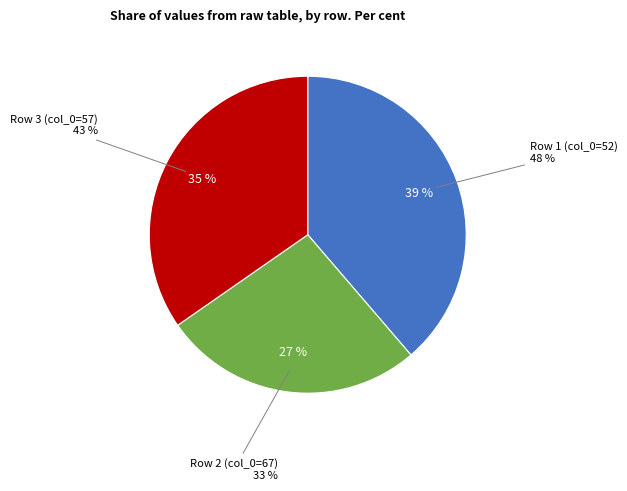

Does 48 account for over 50% of the chart?

No